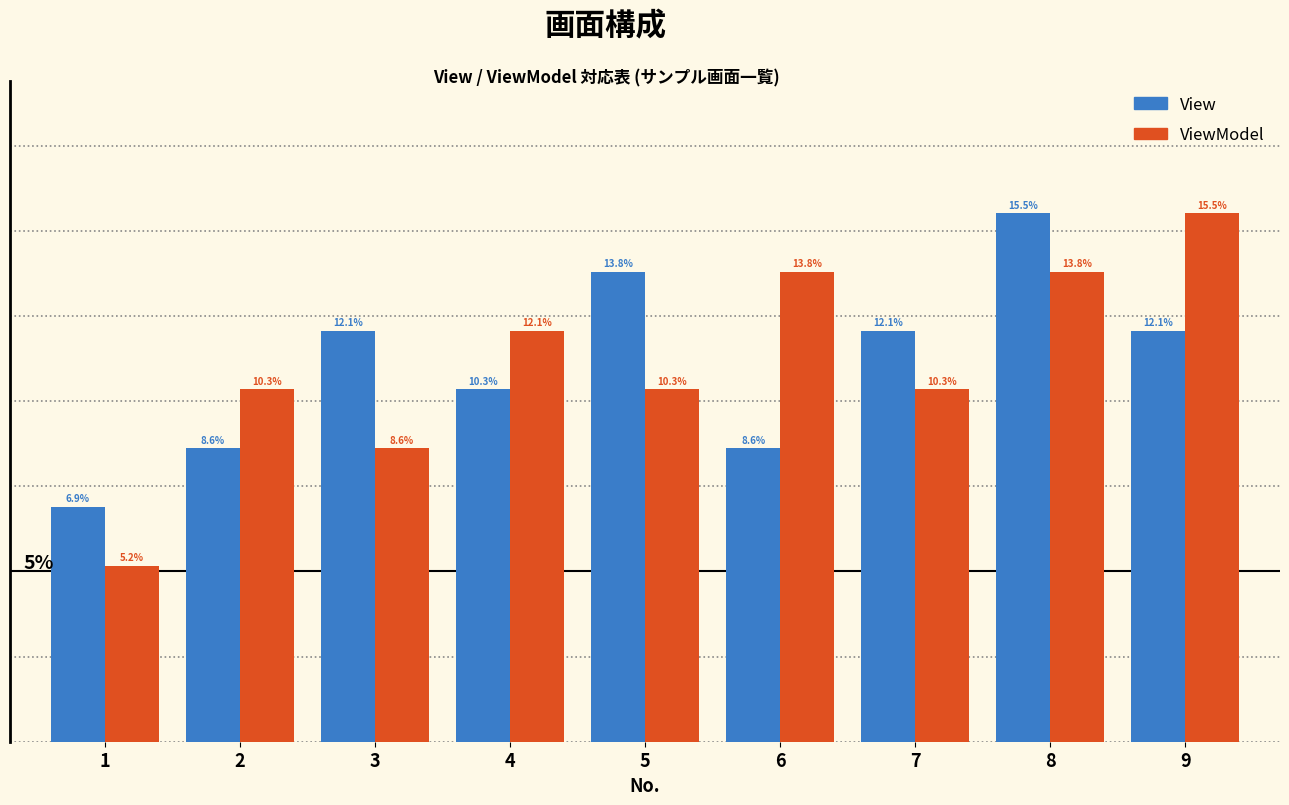

Rank the series at 3 from highest to lowest value.

View, ViewModel